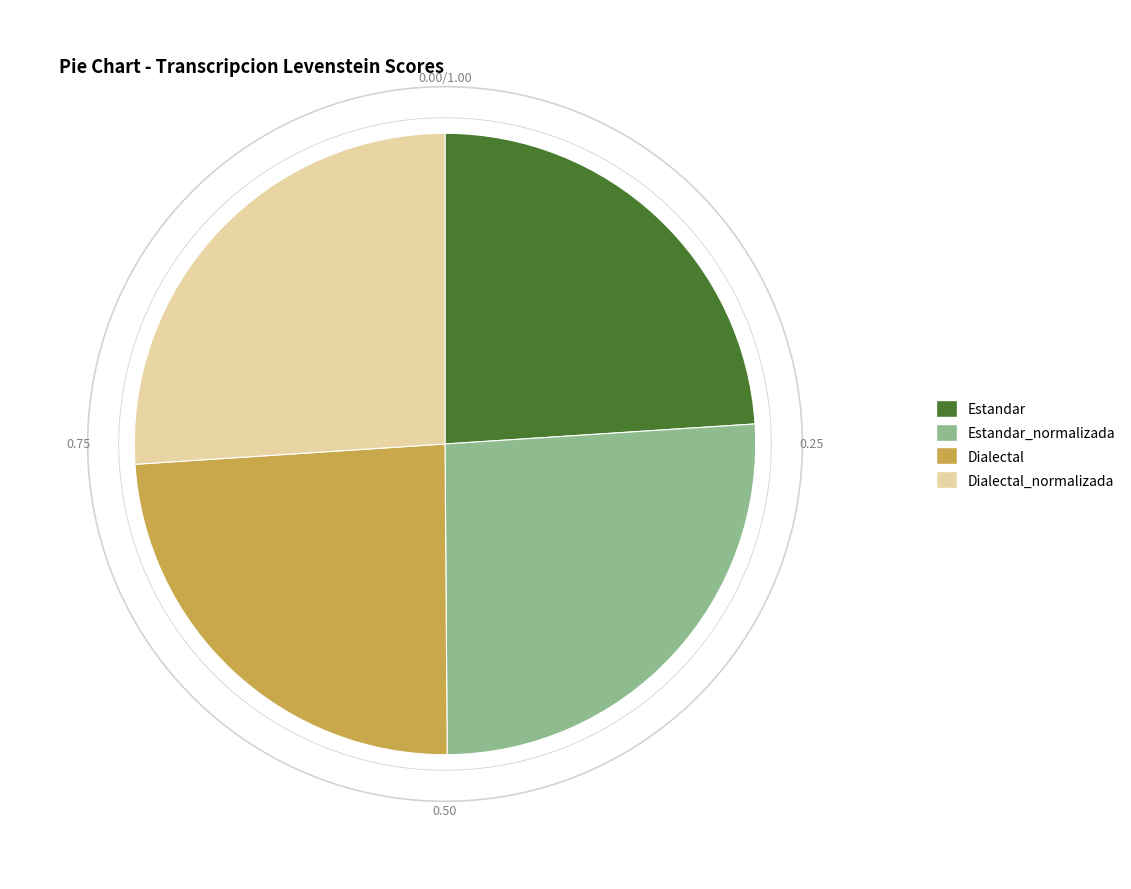

To the nearest percent, what portion does Dialectal_normalizada represent?

26%